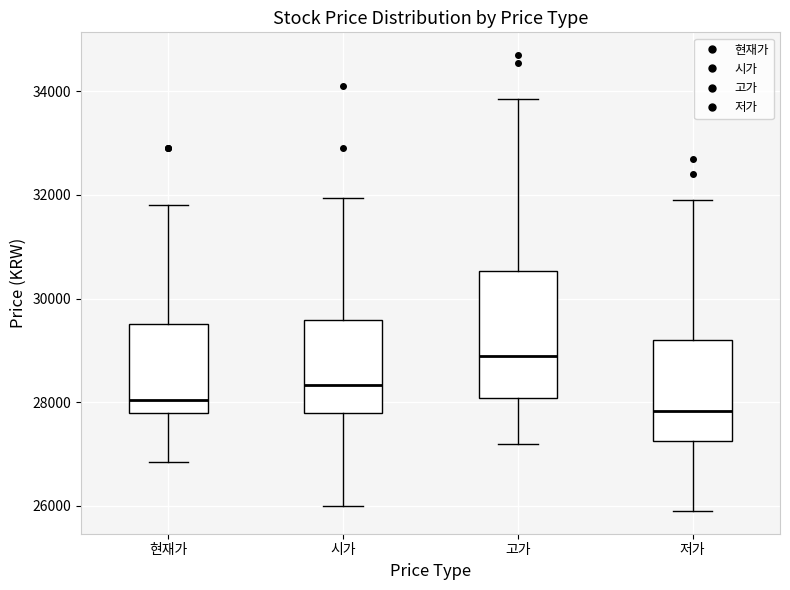

Which box's median line is the highest?

고가